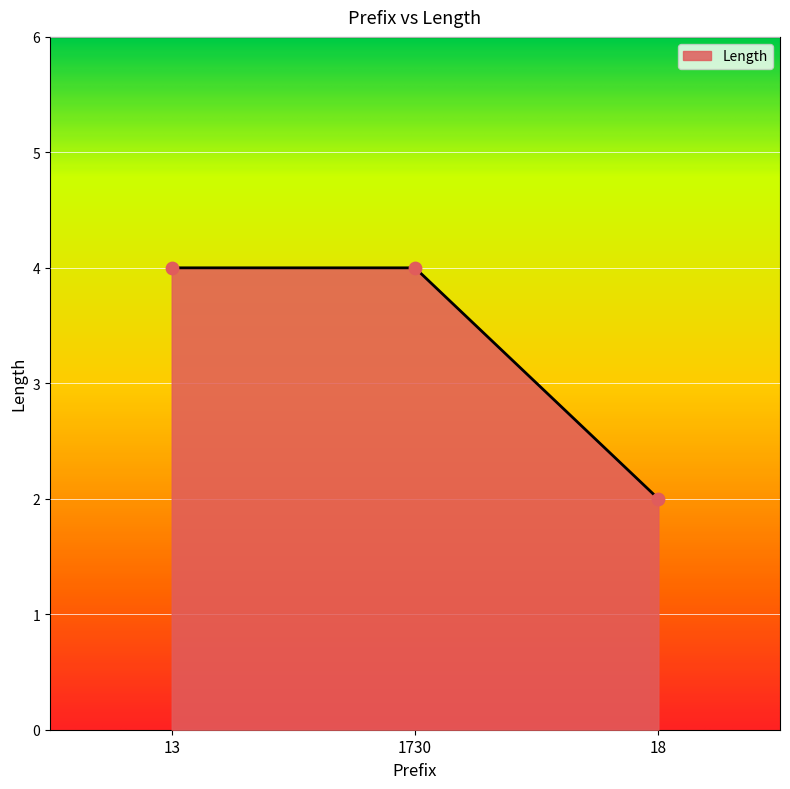

What is the change in value from 1730 to 18?

-2